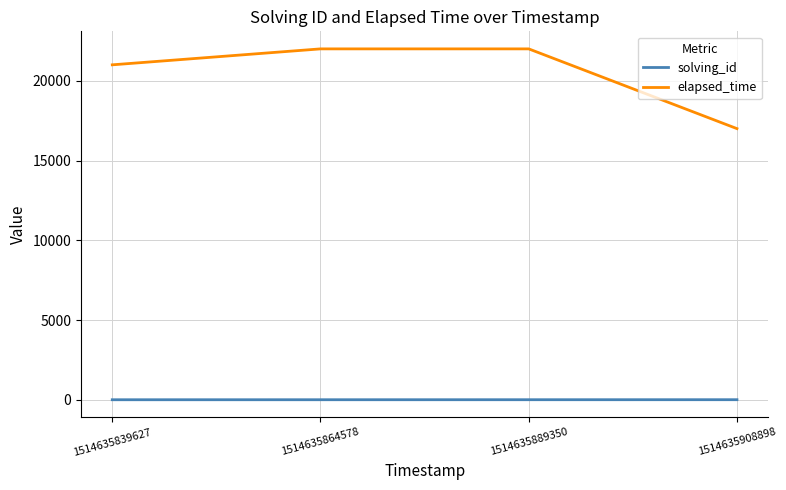

Which series changed the most between 1514635889350 and 1514635908898?

elapsed_time